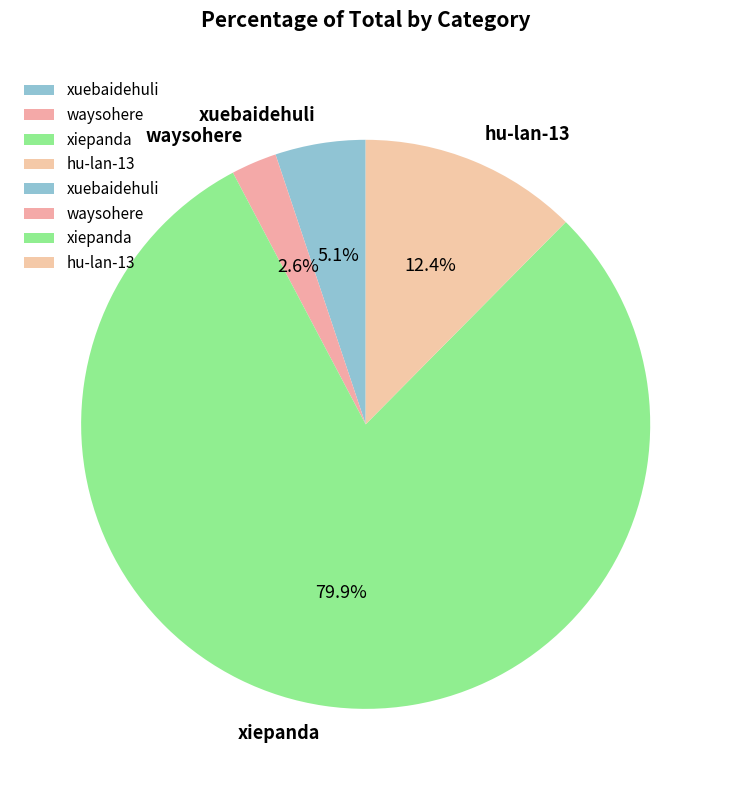

True or false: waysohere accounts for 16% of the total.

False